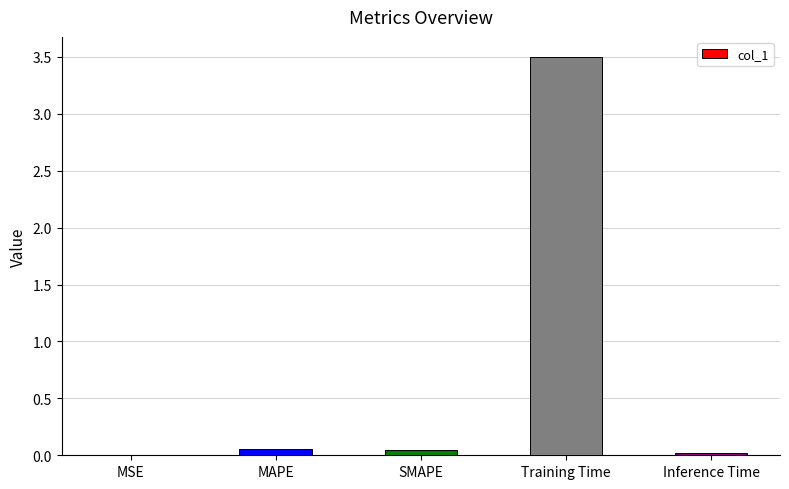

Between MAPE and Training Time, which is larger?

Training Time